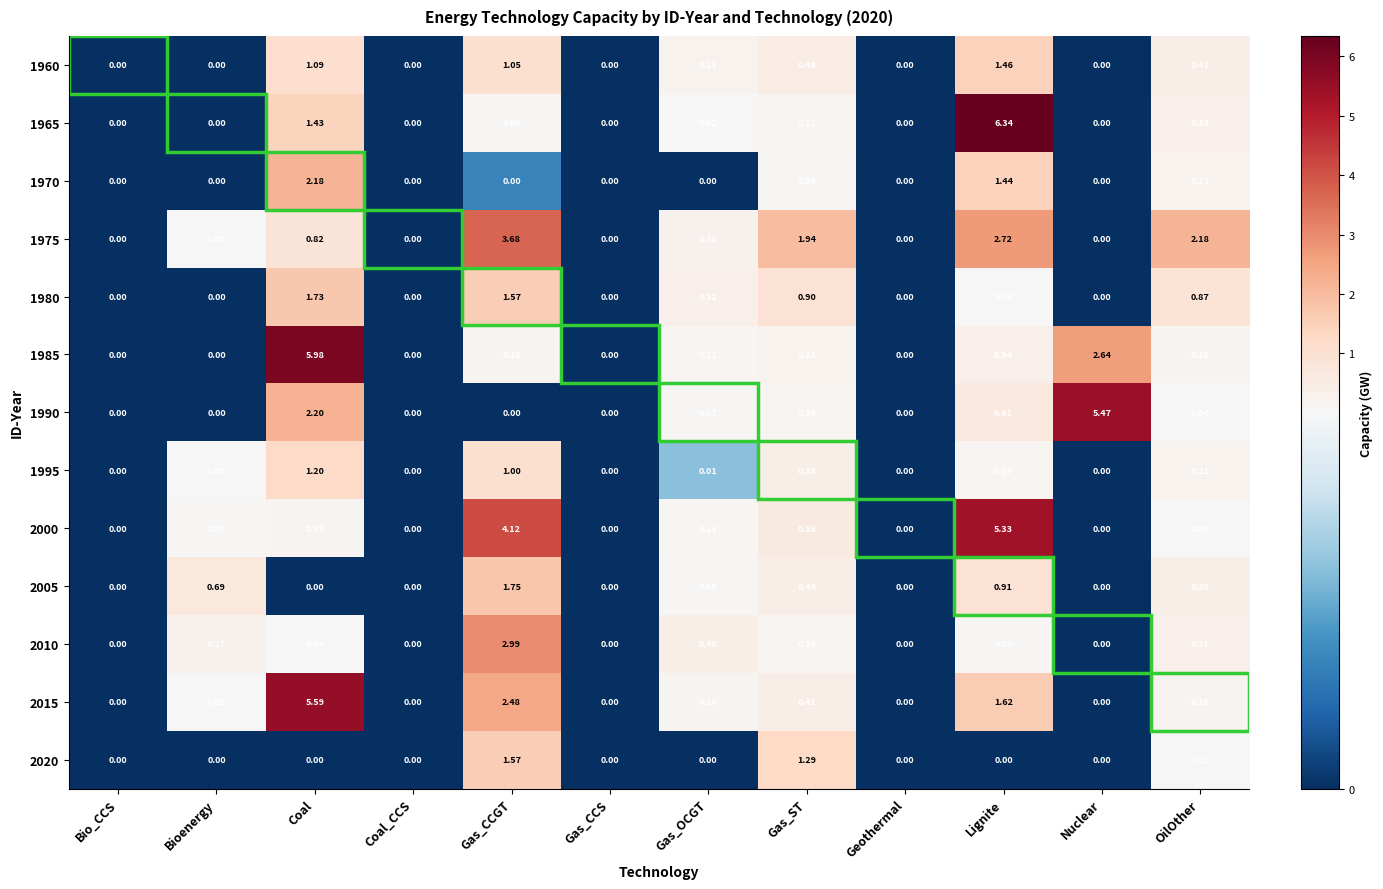

Which series changed the most between Gas_CCGT and Gas_CCS?

2000